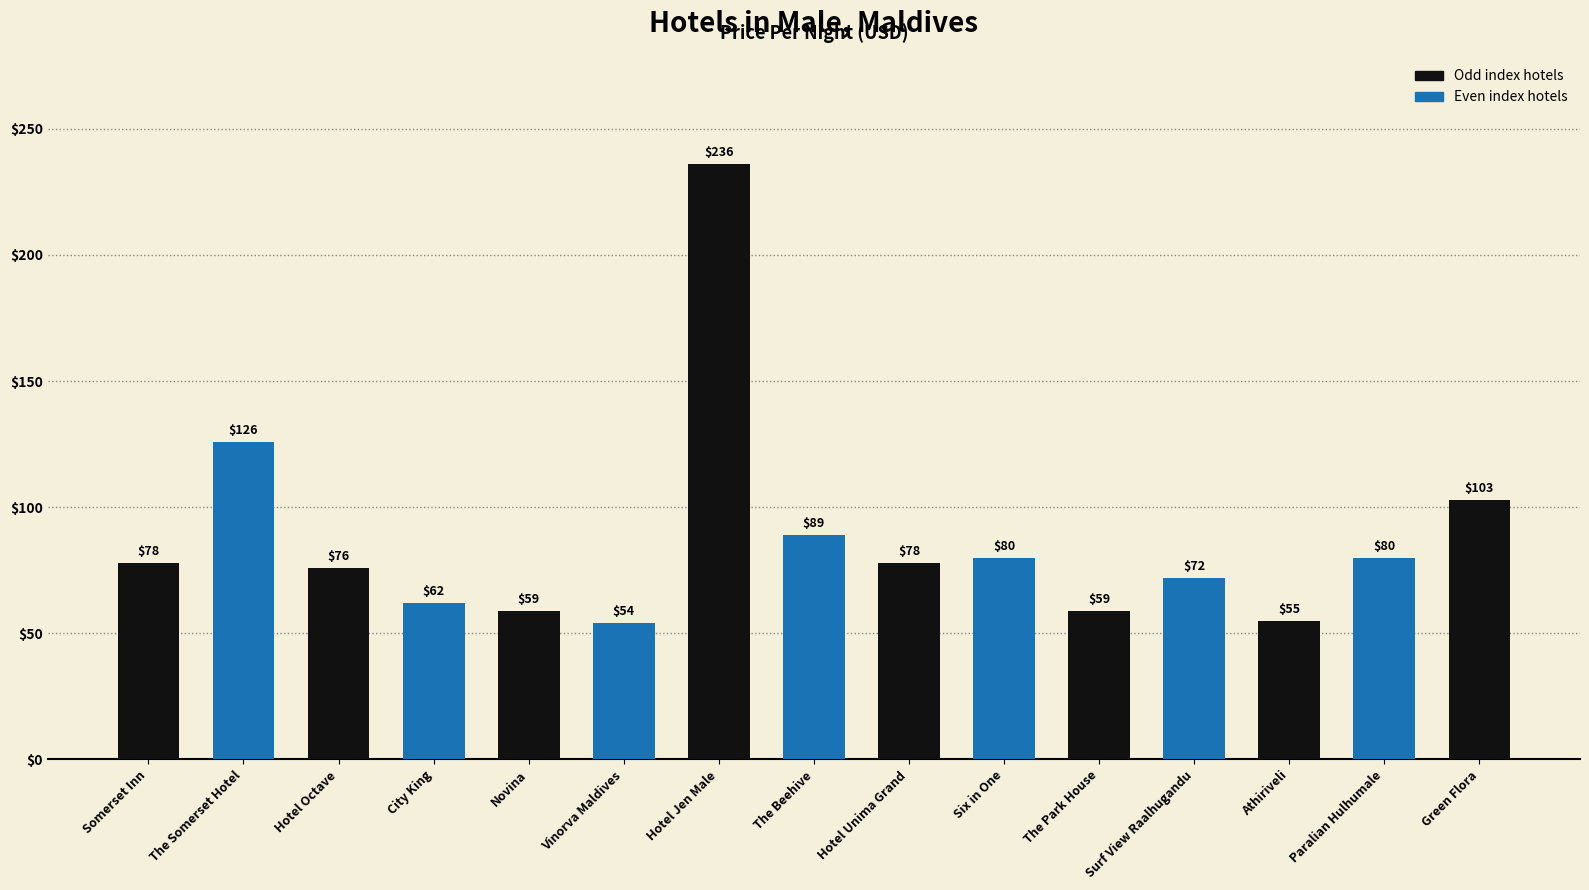

The value at City King is 93. True or false?

False